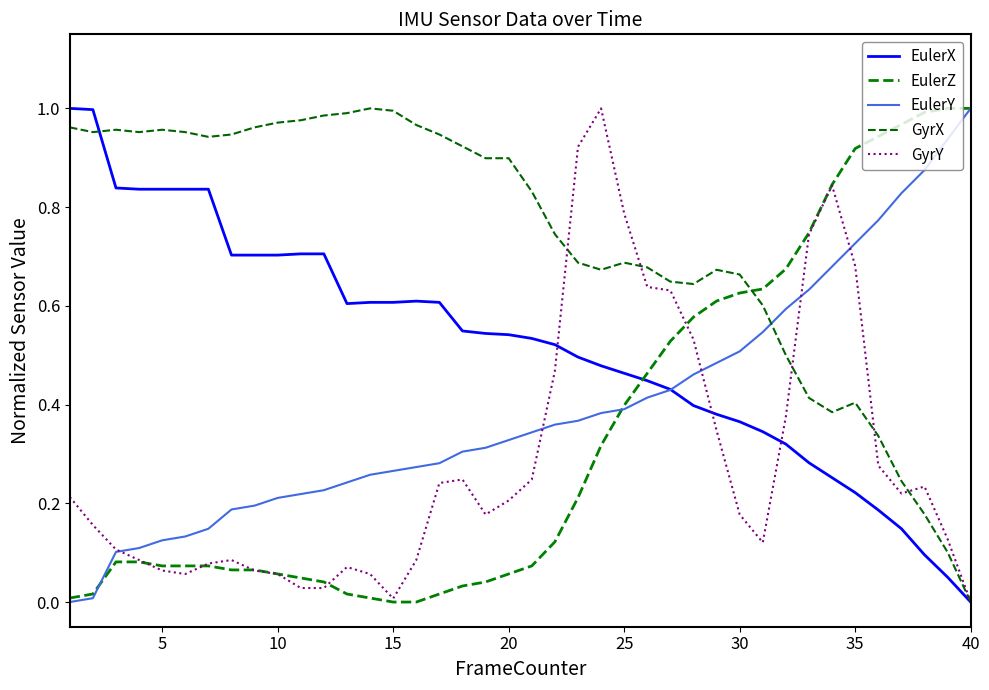

At which label is EulerX closest to 0?

40